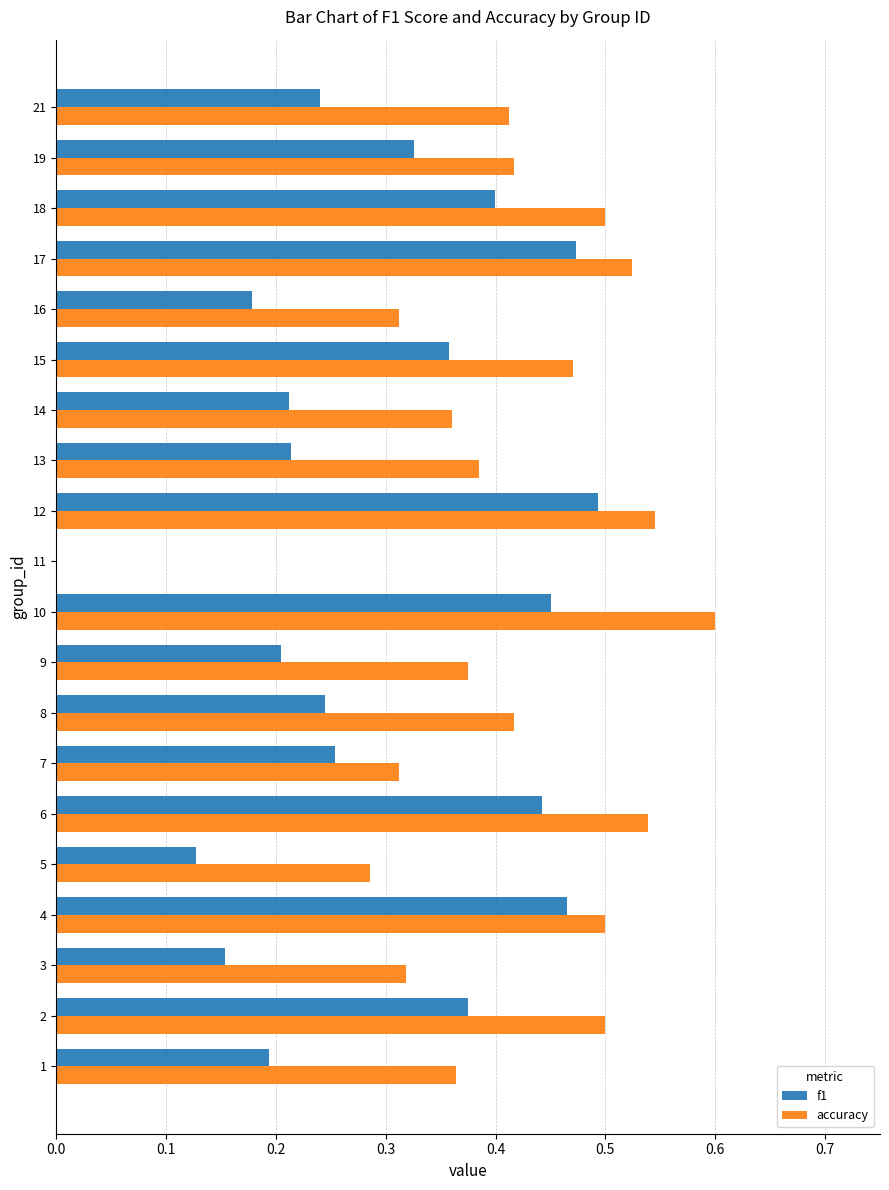

Is it true that f1 equals 0.5 at 10?

True